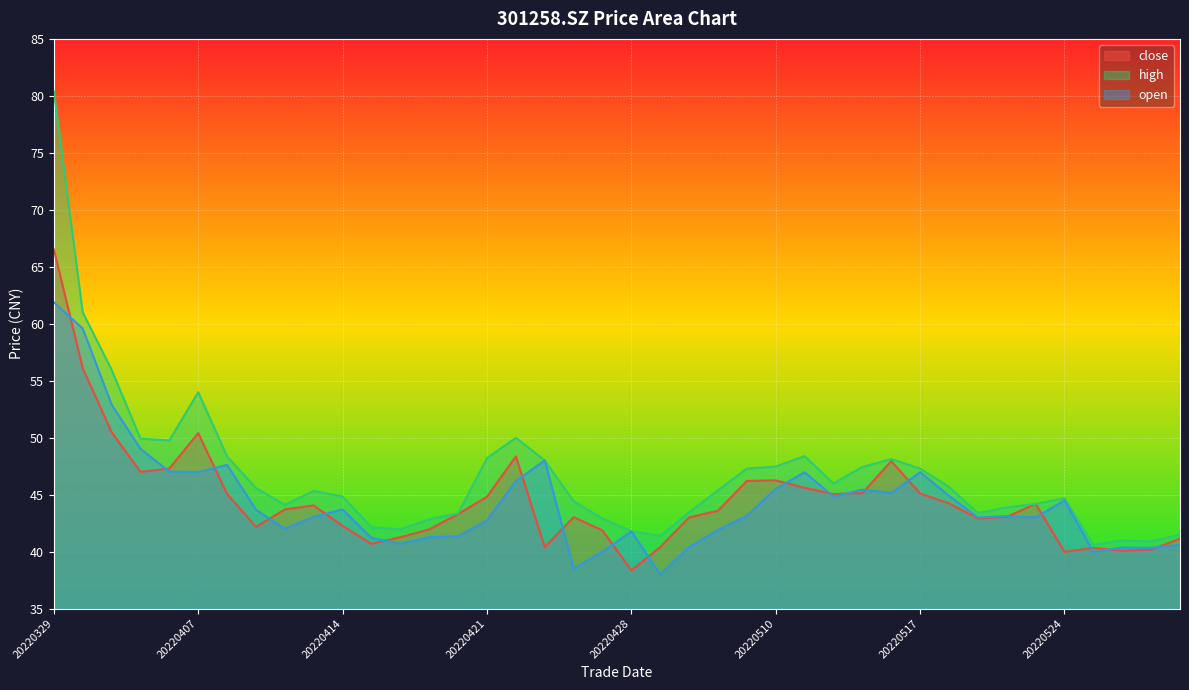

At which label does close reach its minimum?

20220428